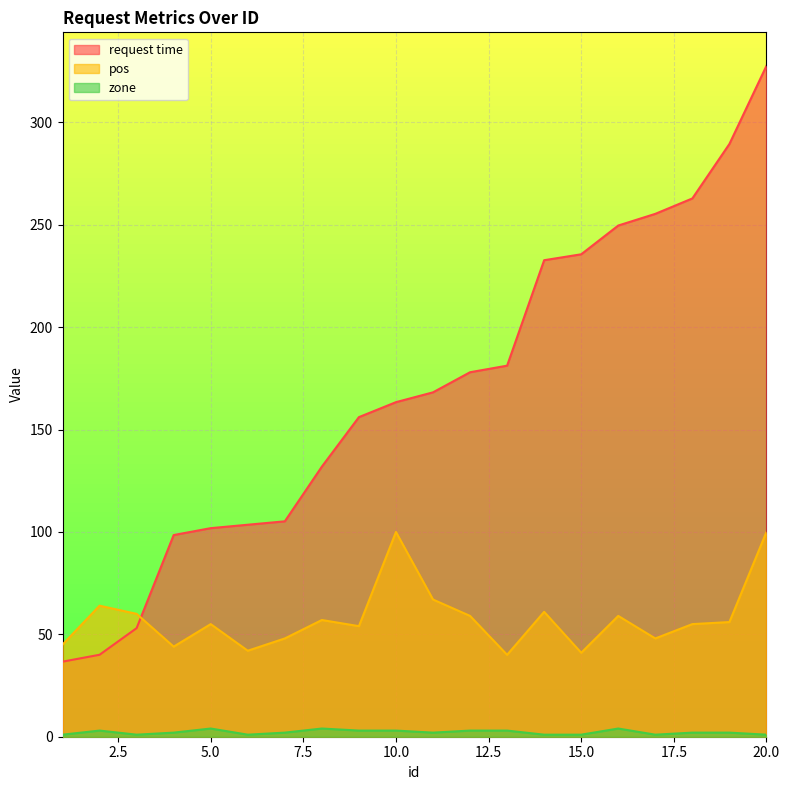

Does the chart display data point markers on the line(s)?

No